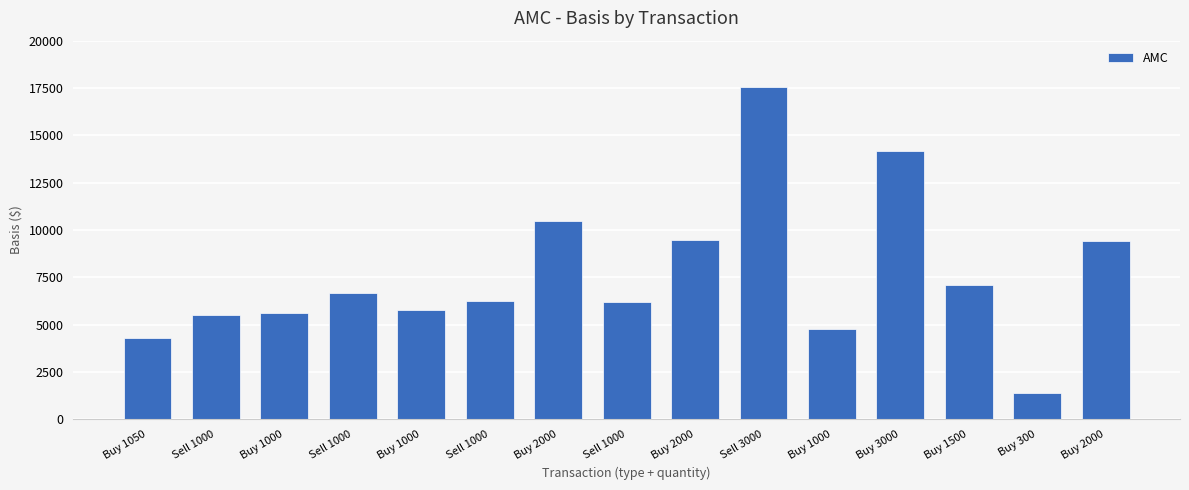

Rank the categories by value from lowest to highest.

Buy 300, Buy 1050, Buy 1000, Sell 1000, Buy 1000, Buy 1000, Sell 1000, Sell 1000, Sell 1000, Buy 1500, Buy 2000, Buy 2000, Buy 2000, Buy 3000, Sell 3000